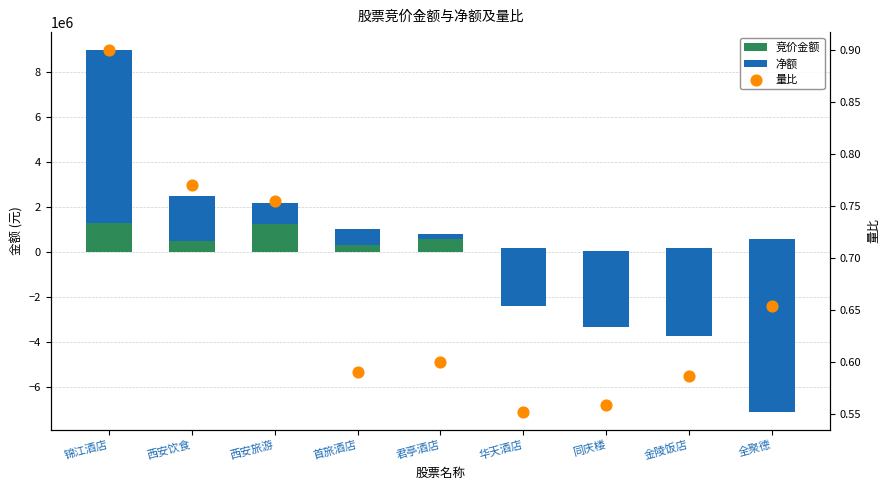

Which series contains the highest Y value?

净额